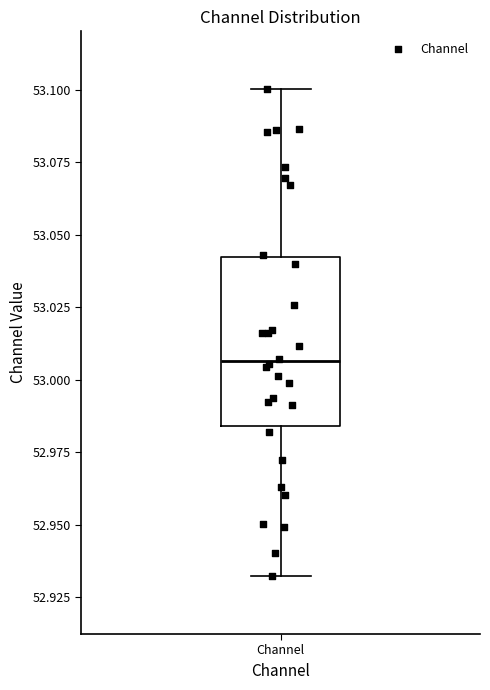

Transcribe this box plot: give where the median line is, the range the box spans, and where the two whiskers end, as read against the y-axis. The values are not printed on the chart, so give them approximately, as read against the axis.

median 53.005, box 52.985 to 53.040, whiskers 52.930 to 53.100